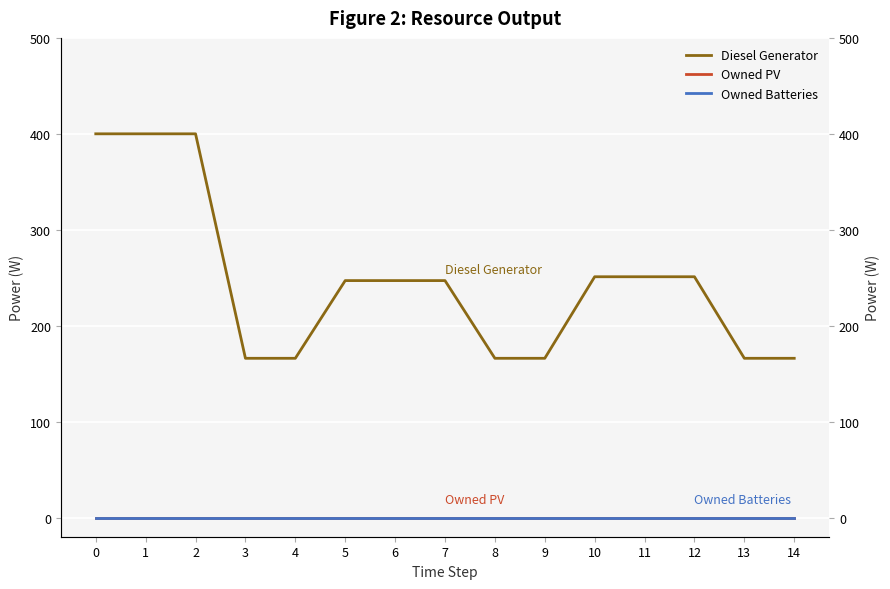

Reading right to left, extract all data points from this chart.

Diesel Generator: 166	166	251	251	251	166	166	247	247	247	166	166	400	400	400
Owned PV: 0	0	0	0	0	0	0	0	0	0	0	0	0	0	0
Owned Batteries: 0	0	0	0	0	0	0	0	0	0	0	0	0	0	0